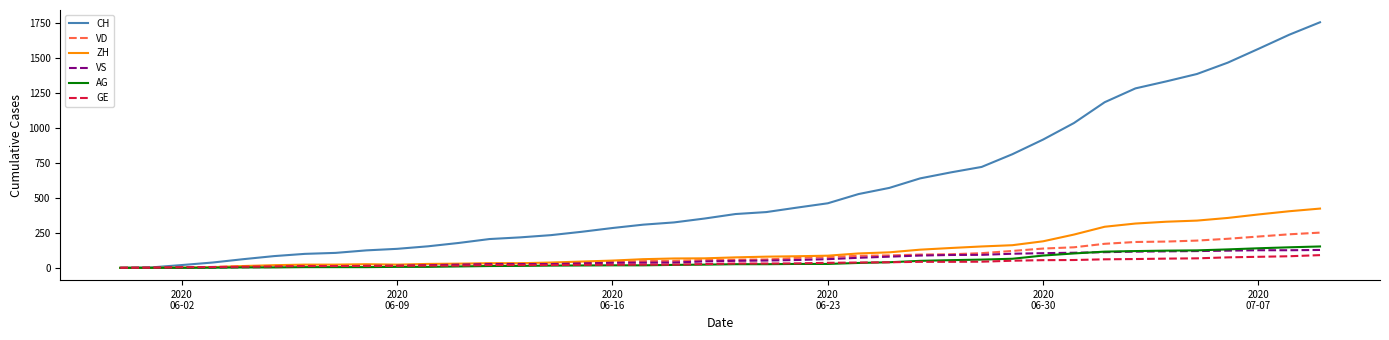

Which series has the largest range (max minus min)?

CH